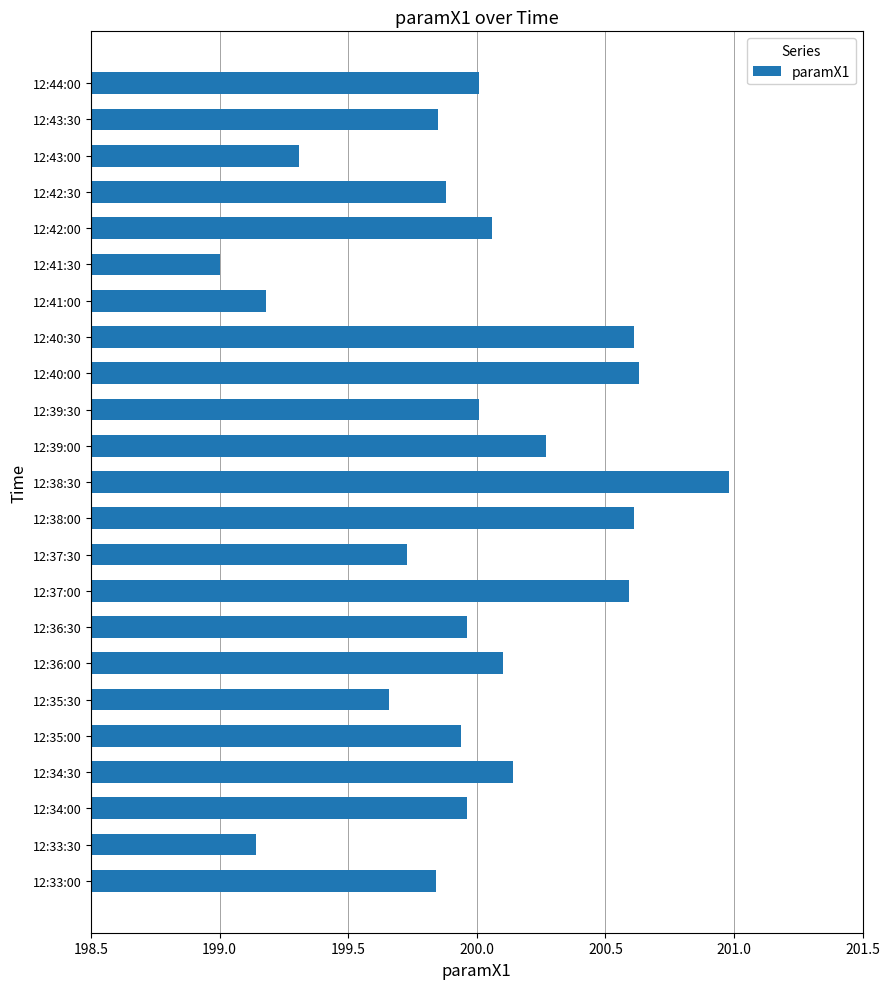

How many values exceed 199?

22